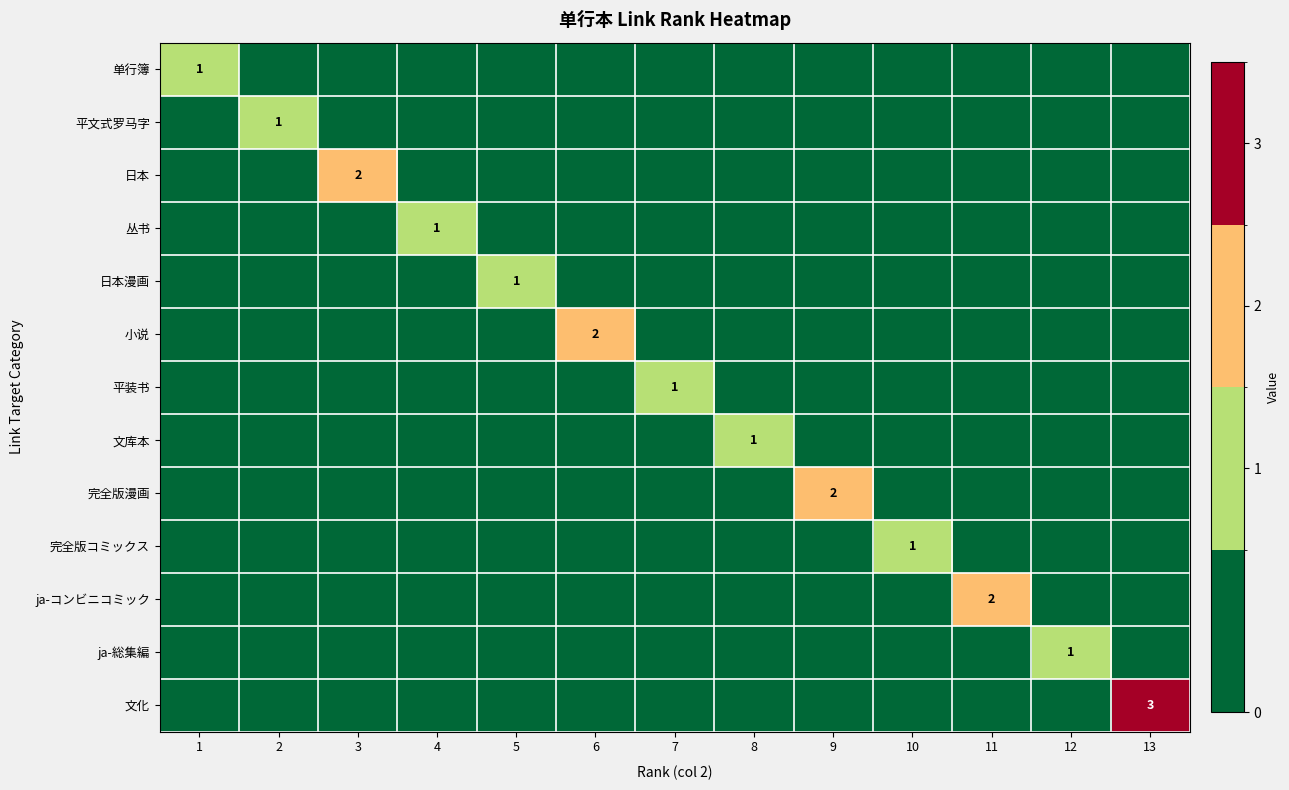

The value of 文化 at 13 is 2. True or false?

False